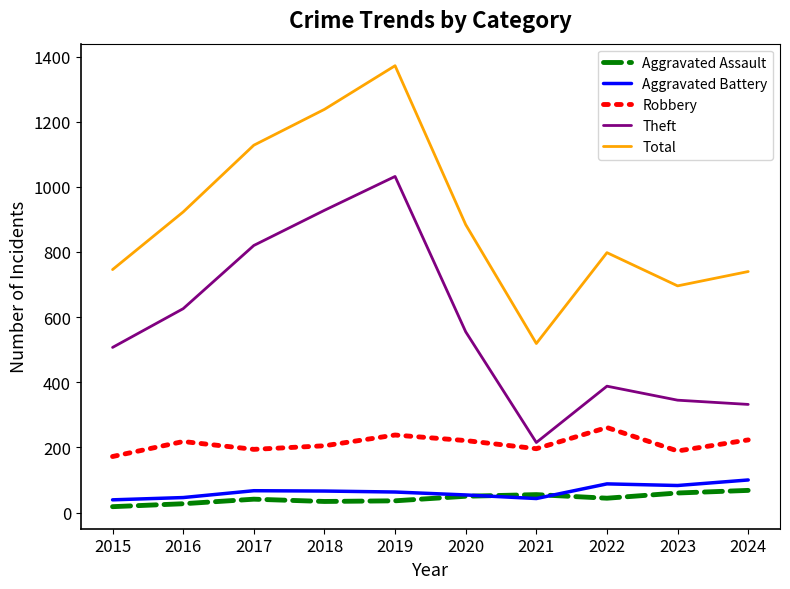

What is the spread (max minus min) of values at 2022?

754